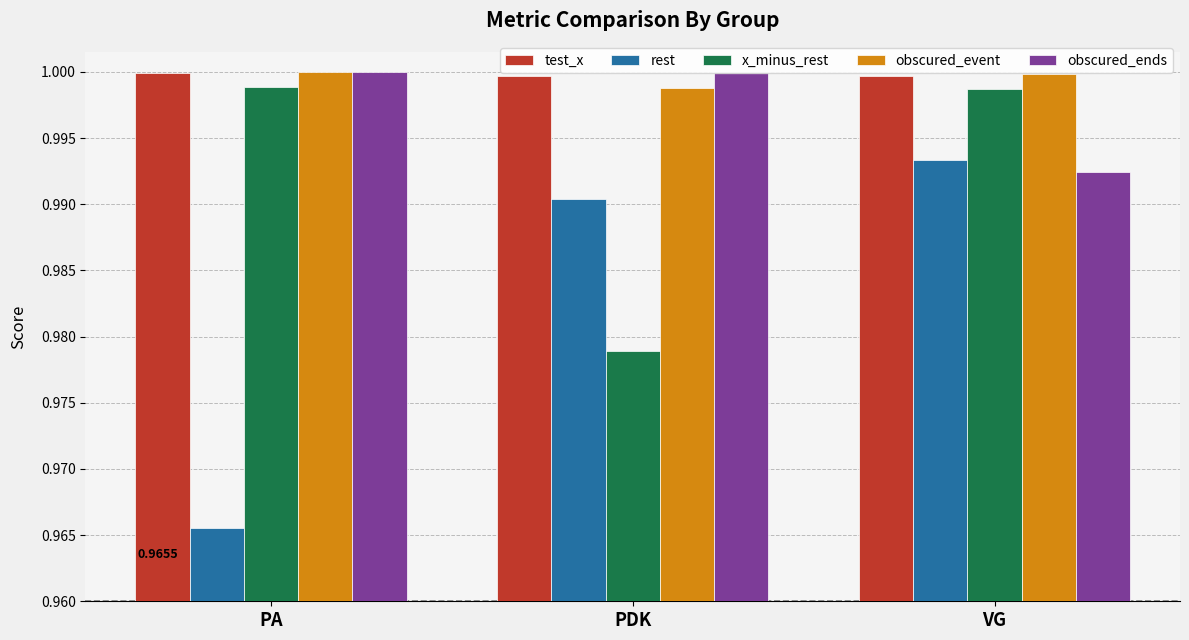

Which series has the largest range (max minus min)?

rest